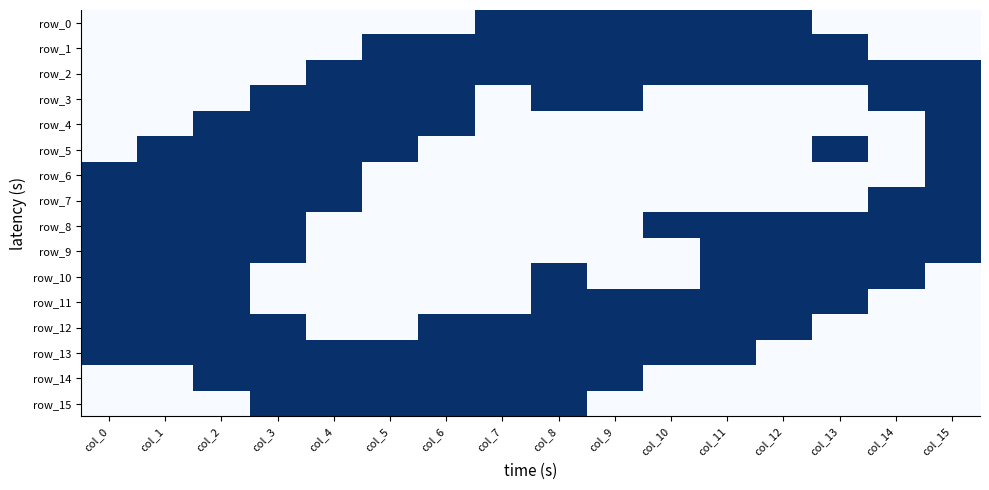

What is the difference between the row_6 values at col_3 and col_10?

1